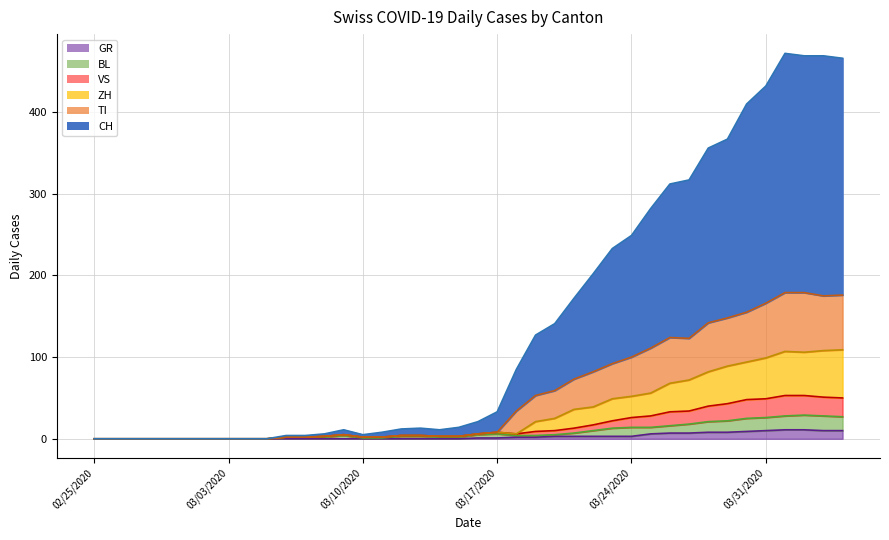

What is the average value of the GR series?

3